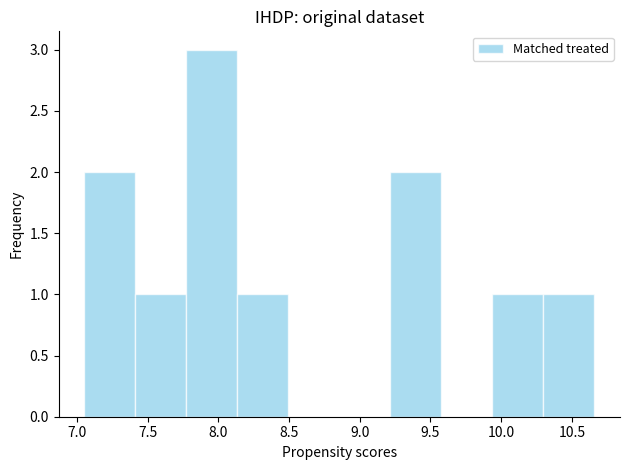

What is the height of the bar covering 7.75 to 8.15 on the x-axis? Neither the bar edges nor the heights are printed on the chart, so give them approximately, as read against the axes.

3